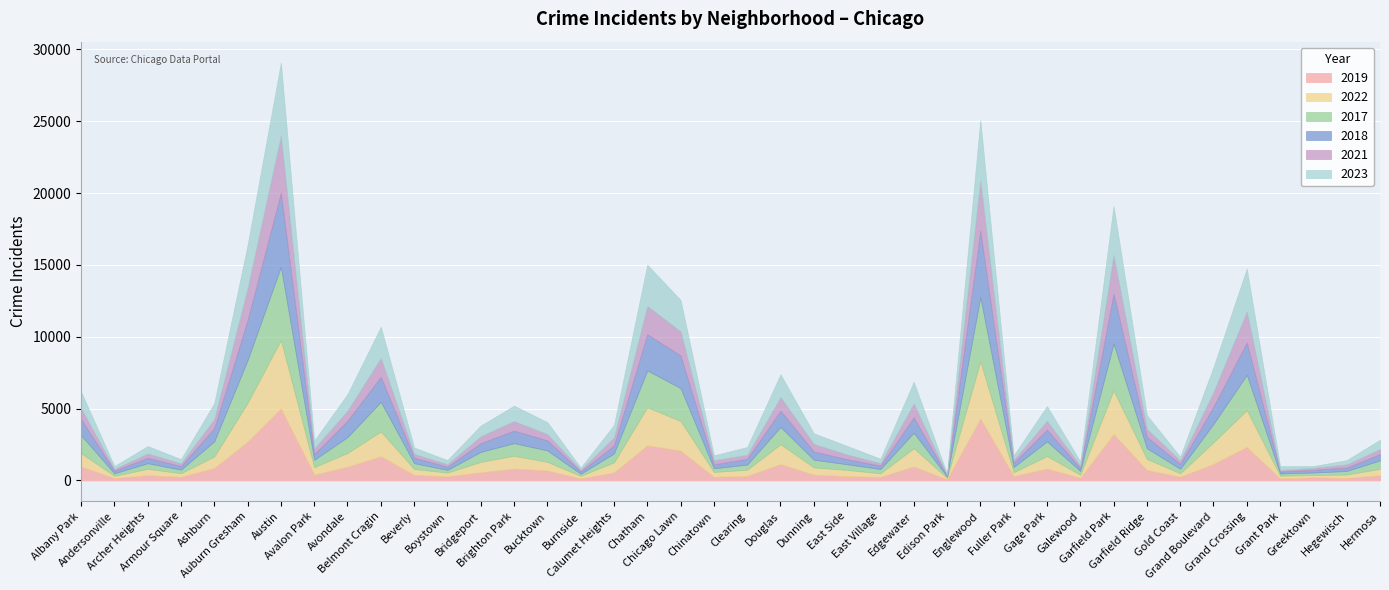

What is the greatest value displayed?

5163